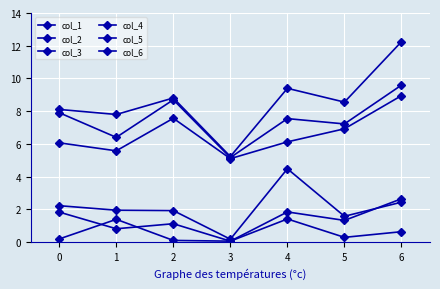

What is the sum of the col_3 values at 5 and 4?

18.0